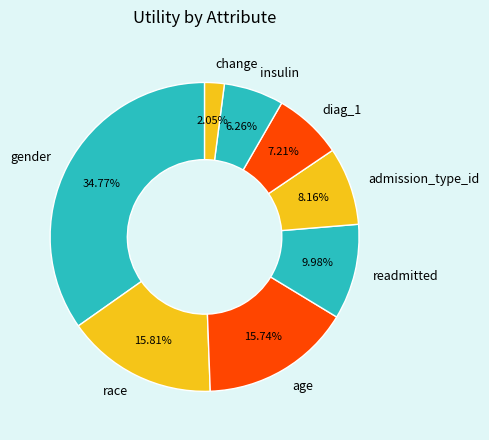

How many slices are in this pie chart?

8